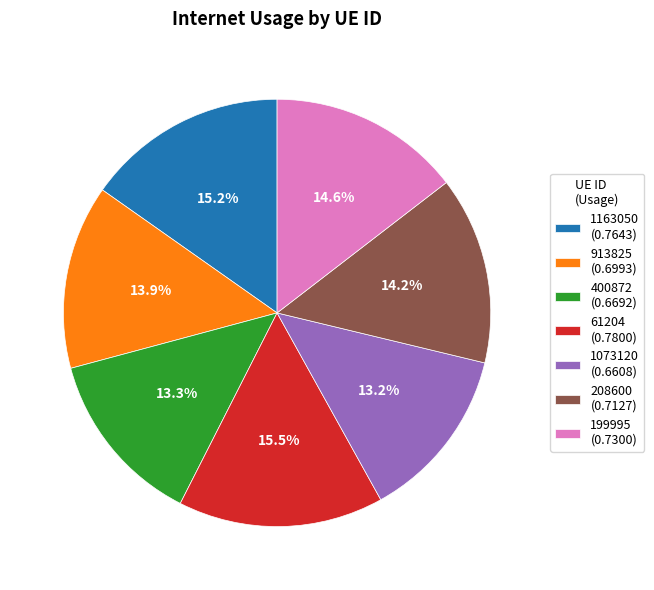

What percentage is the 400872 slice, to the nearest percent?

13%